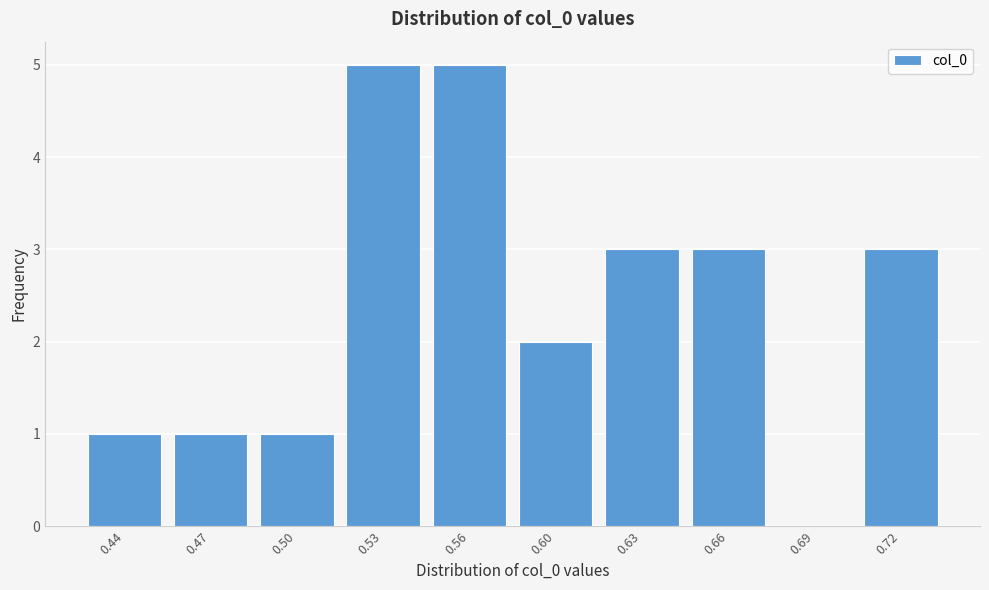

Reading left to right, transcribe all the data shown in this chart.

0.44=1	0.47=1	0.50=1	0.53=5	0.56=5	0.60=2	0.63=3	0.66=3	0.69=0	0.72=3